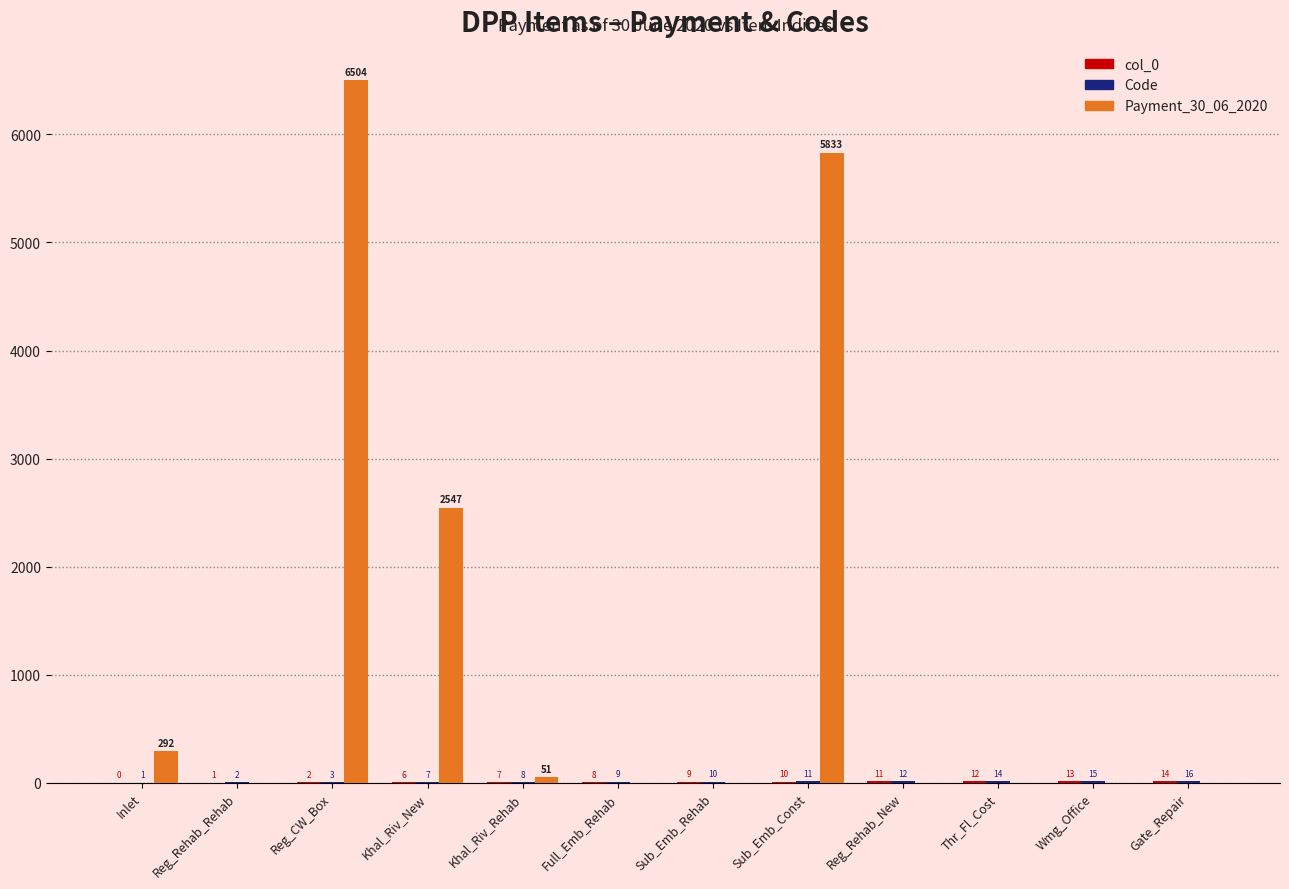

What is the total value across all series at Reg_Rehab_Rehab?

3.0